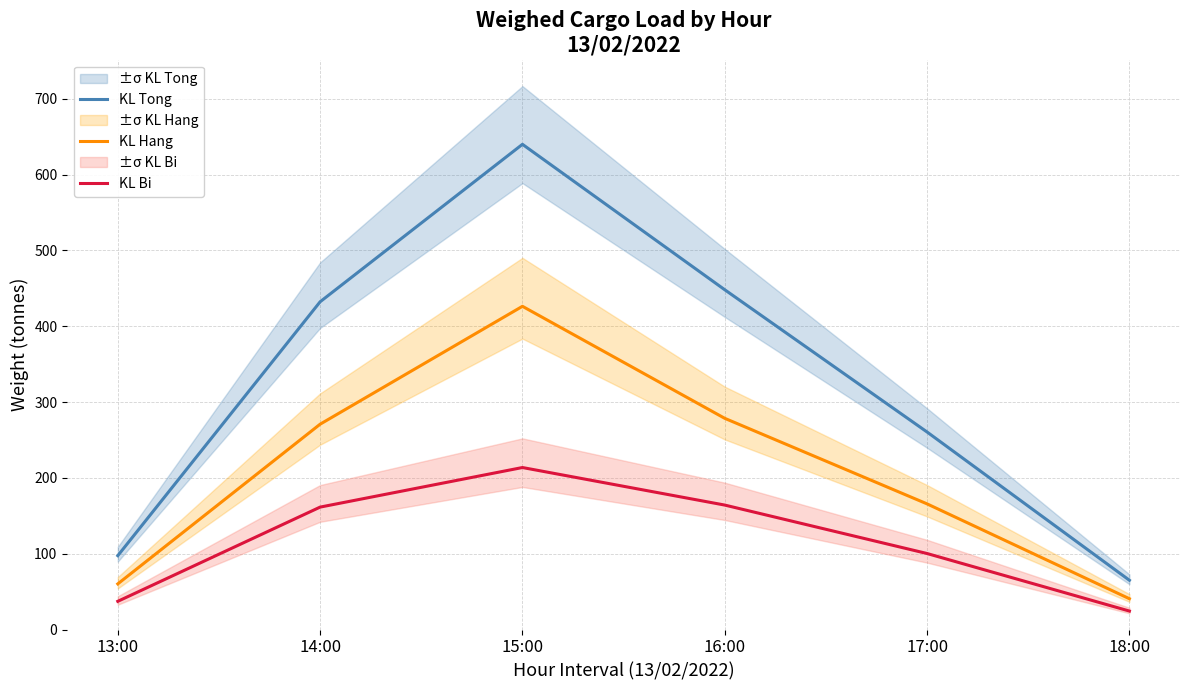

Which has a higher value, 17:00 or 15:00?

15:00